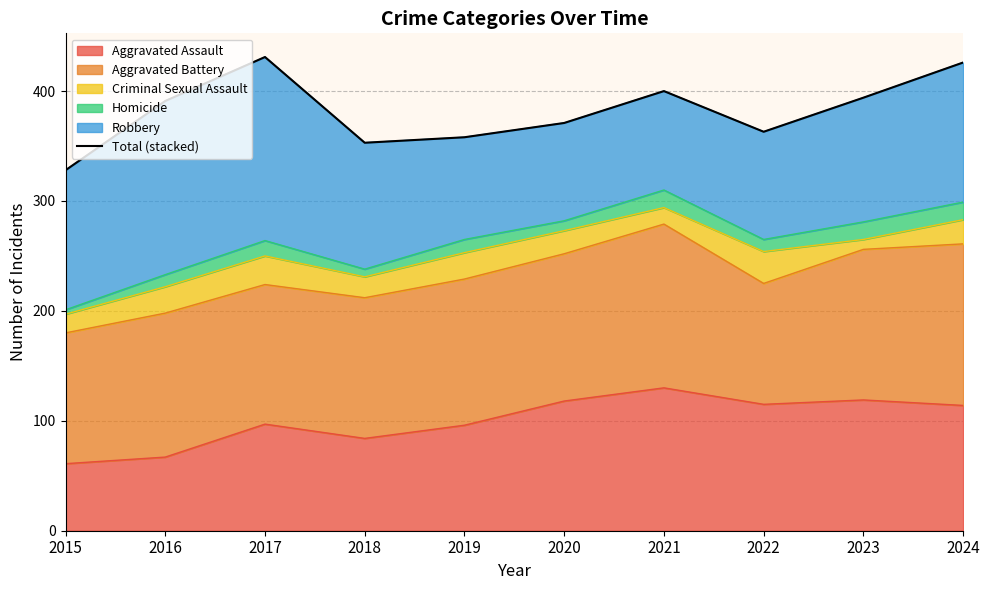

What is the ratio of the value at 2018 to the value at 2019?

1.0